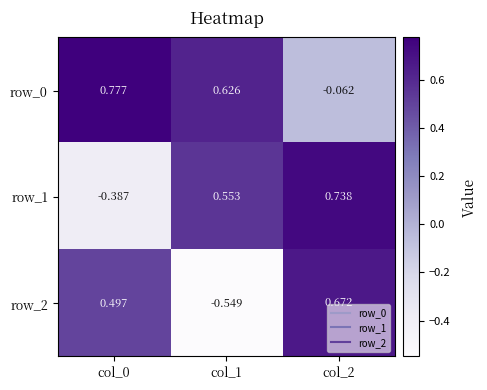

Is the value of row_2 at col_1 greater than the value of row_0 at col_1?

No